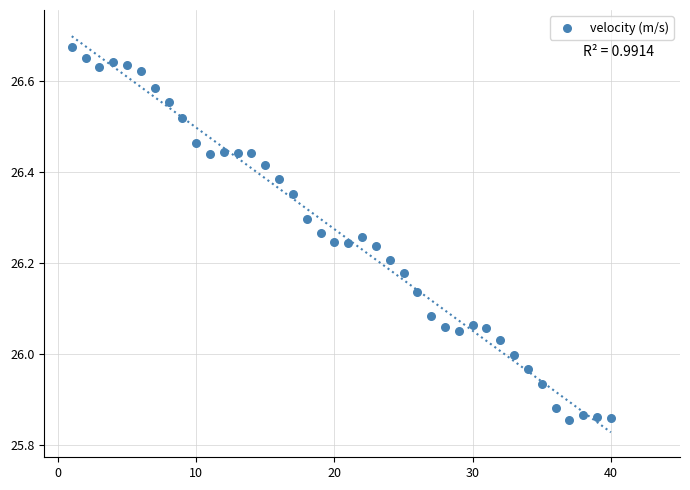

What is the range of Y values (max minus min)?

0.8